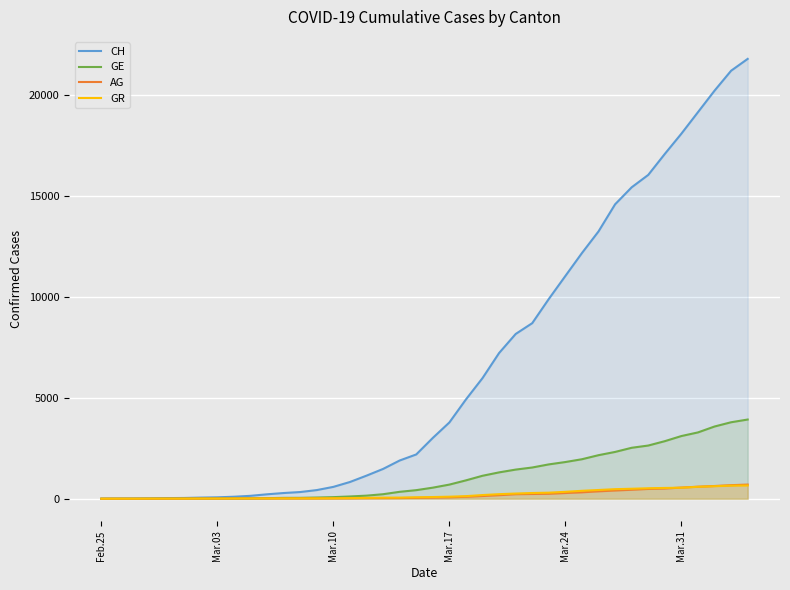

How many lines are shown in the chart?

4